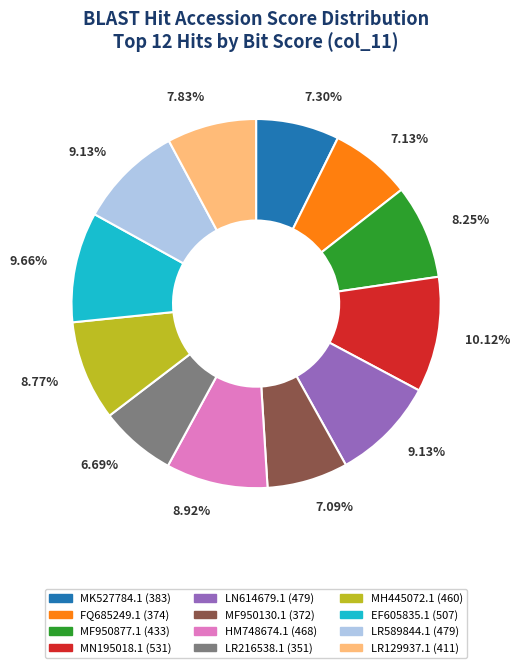

Does any single category account for the majority?

No